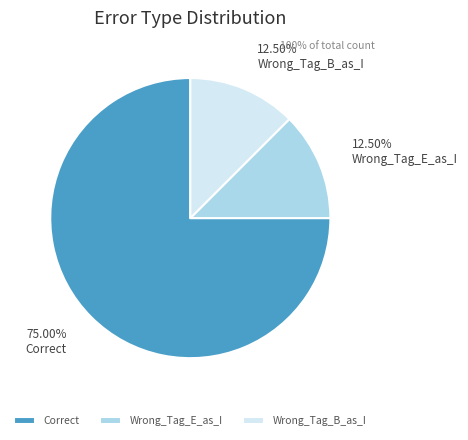

Is Wrong_Tag_B_as_I the majority of the pie?

No